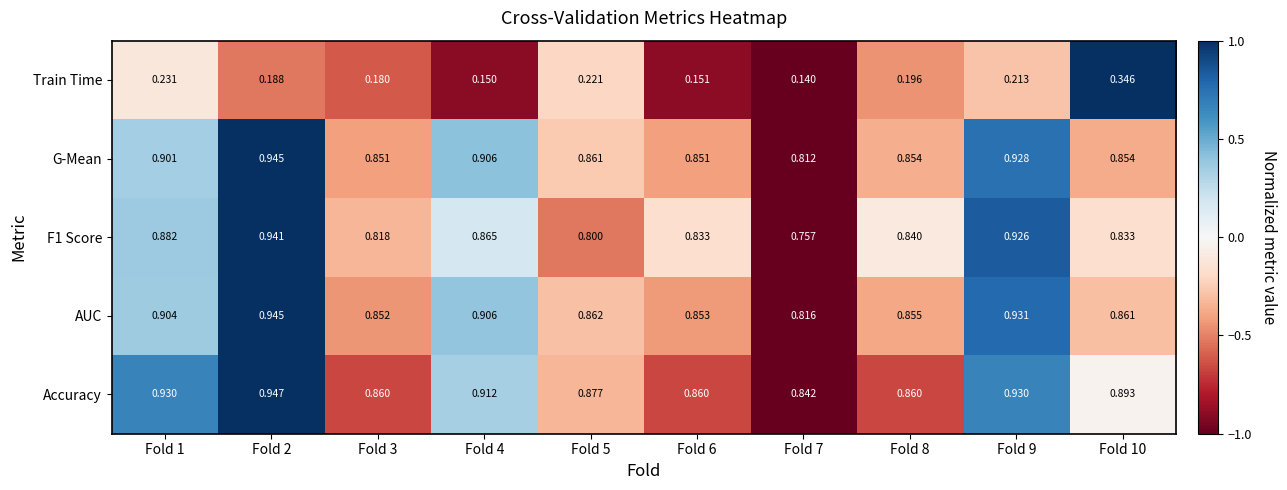

How many data points does each series have?

10